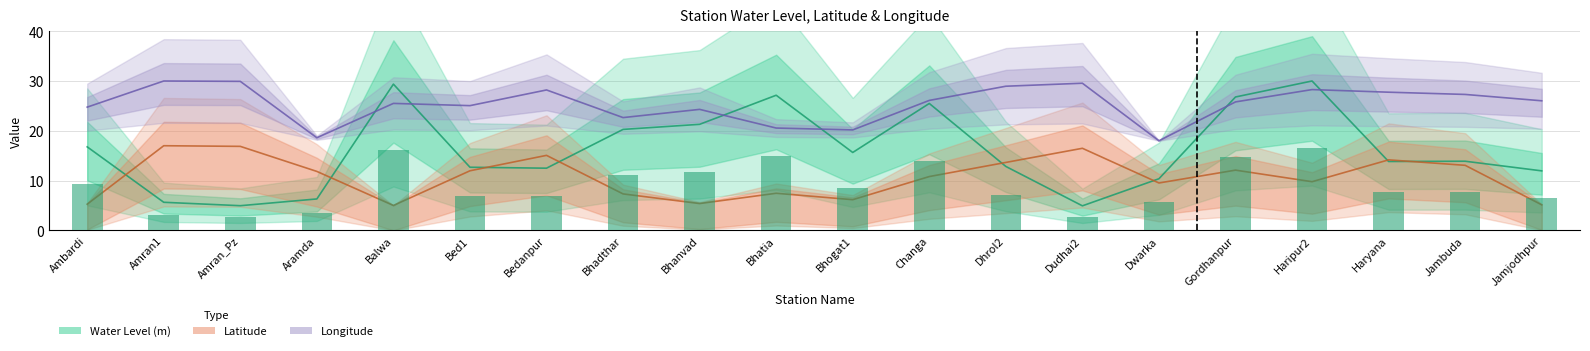

What is the smallest value displayed?

4.9